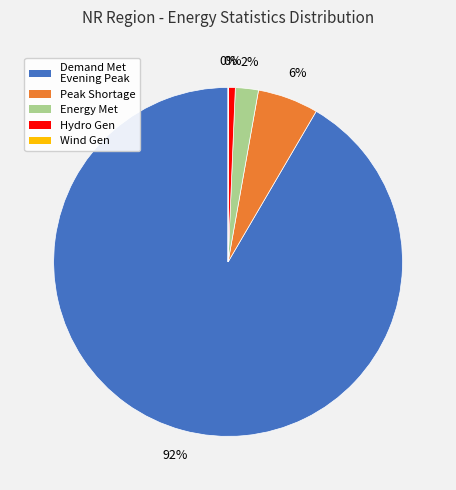

To the nearest percent, what portion does Energy Met (MU) represent?

2%